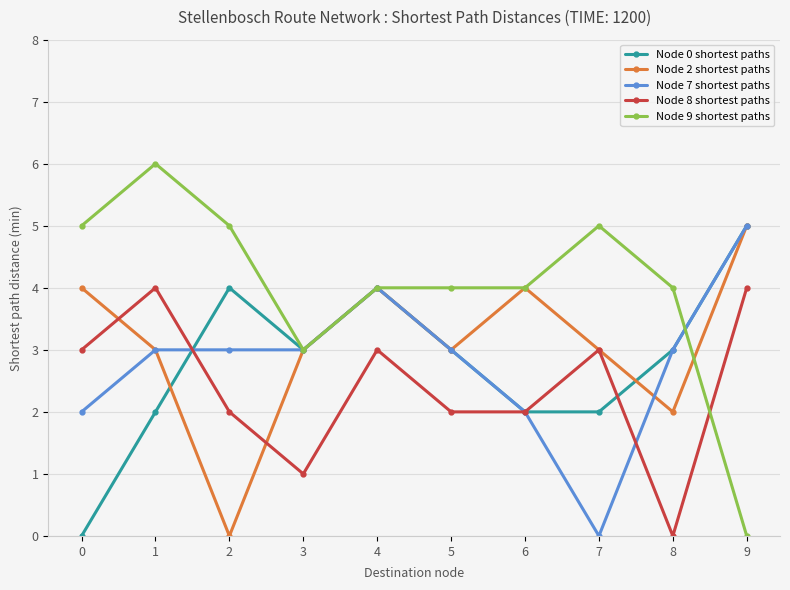

Which series has the largest total across all categories?

Node 9 shortest paths